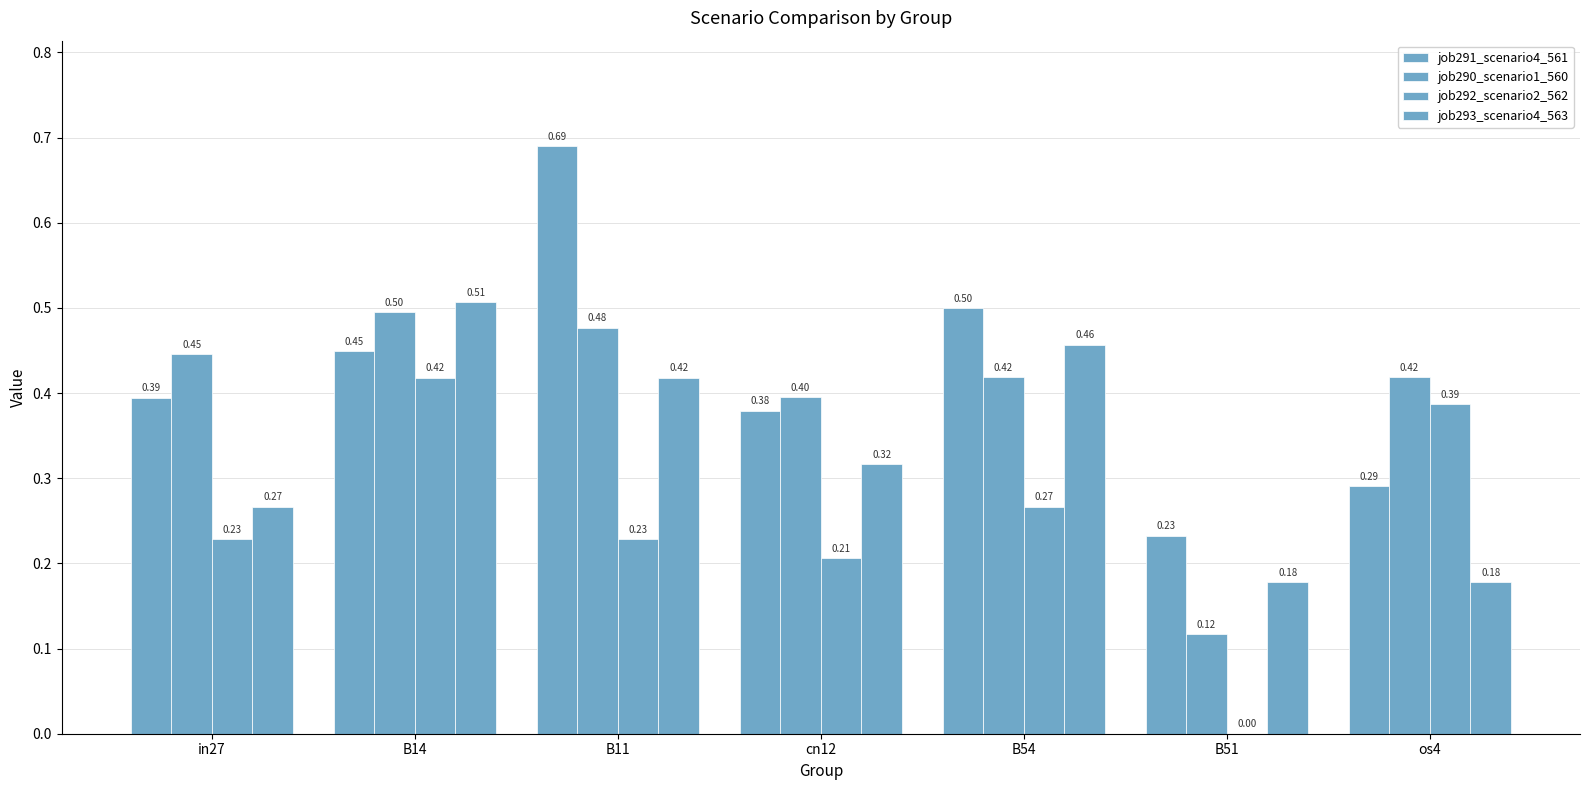

True or false: job293_scenario4_563 has a value of 0.3 at in27.

True